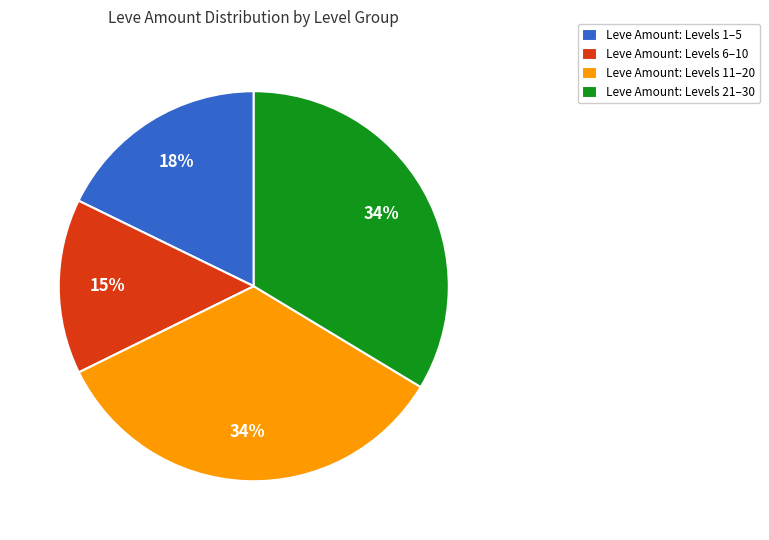

To the nearest percent, what is the average slice percentage?

25%